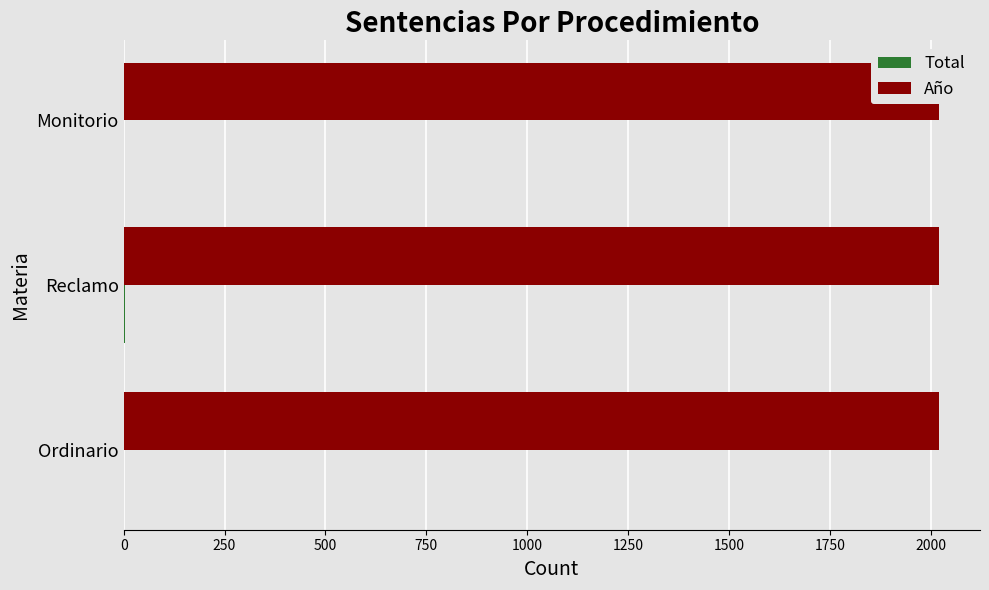

List the series in order of their peak value, lowest first.

Año, Total